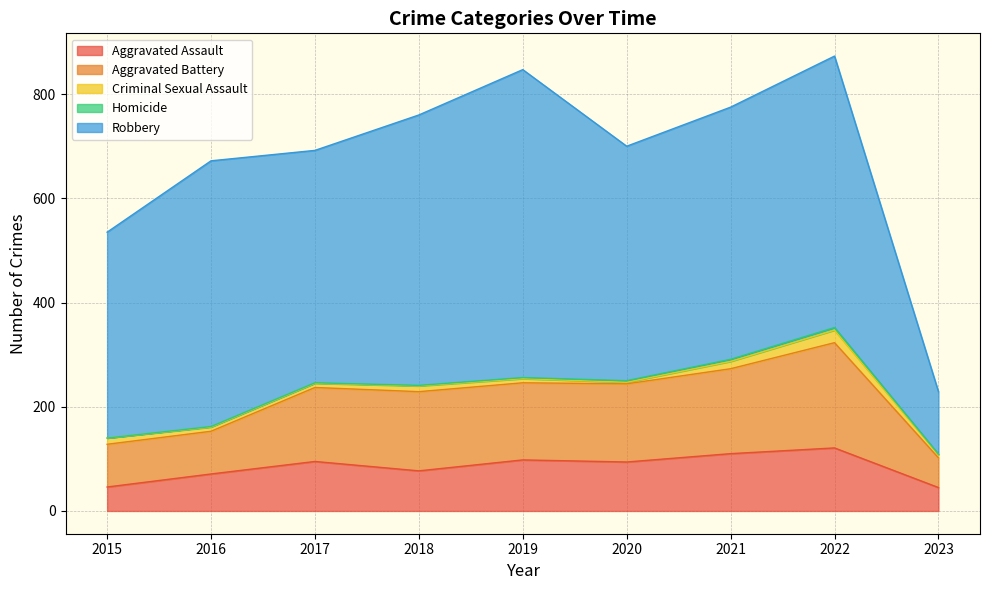

Is the value of Homicide at 2021 greater than the value of Aggravated Battery at 2018?

No